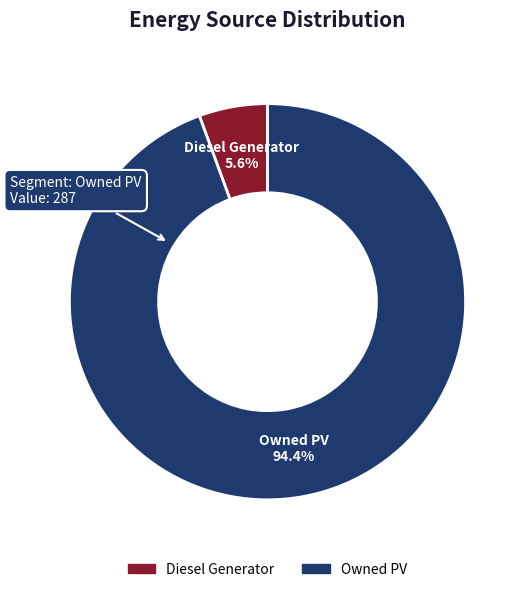

What percentage is the Owned PV slice, to the nearest percent?

94%